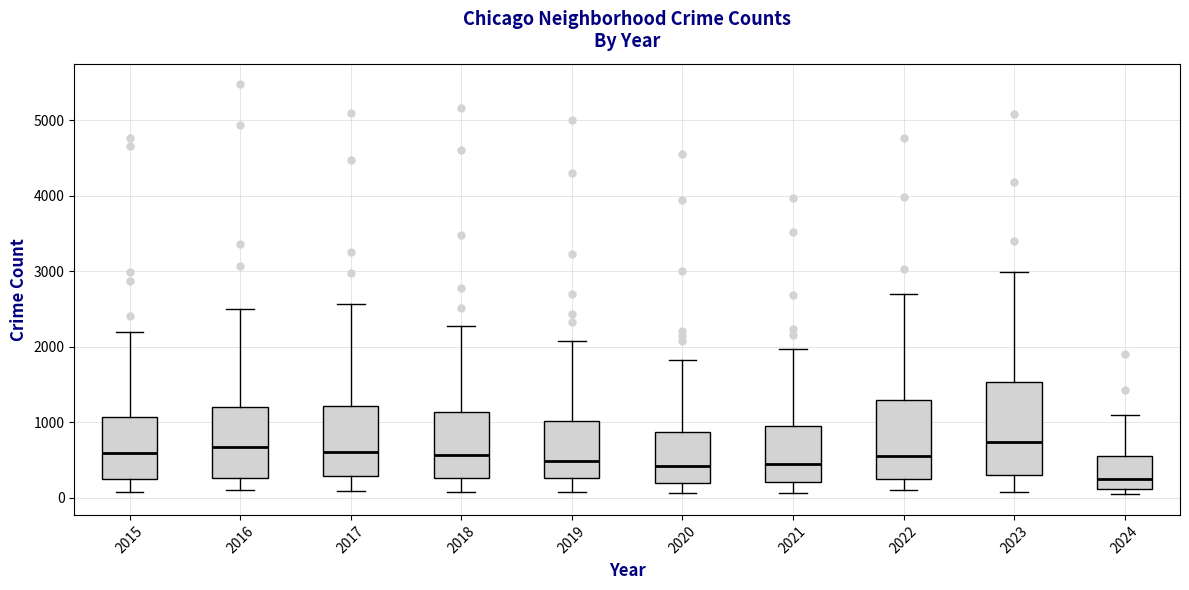

Reading left to right, read every box against the y-axis: the position of its median line, the range the box covers, and the ends of its whiskers. The values are not printed on the chart, so give them approximately, as read against the axis.

2015: median 600, box 300 to 1100, whiskers 100 to 2200
2016: median 700, box 300 to 1200, whiskers 100 to 2500
2017: median 600, box 300 to 1200, whiskers 100 to 2600
2018: median 600, box 300 to 1100, whiskers 100 to 2300
2019: median 500, box 300 to 1000, whiskers 100 to 2100
2020: median 400, box 200 to 900, whiskers 100 to 1800
2021: median 500, box 200 to 900, whiskers 100 to 2000
2022: median 600, box 300 to 1300, whiskers 100 to 2700
2023: median 700, box 300 to 1500, whiskers 100 to 3000
2024: median 300, box 100 to 500, whiskers 0 to 1100